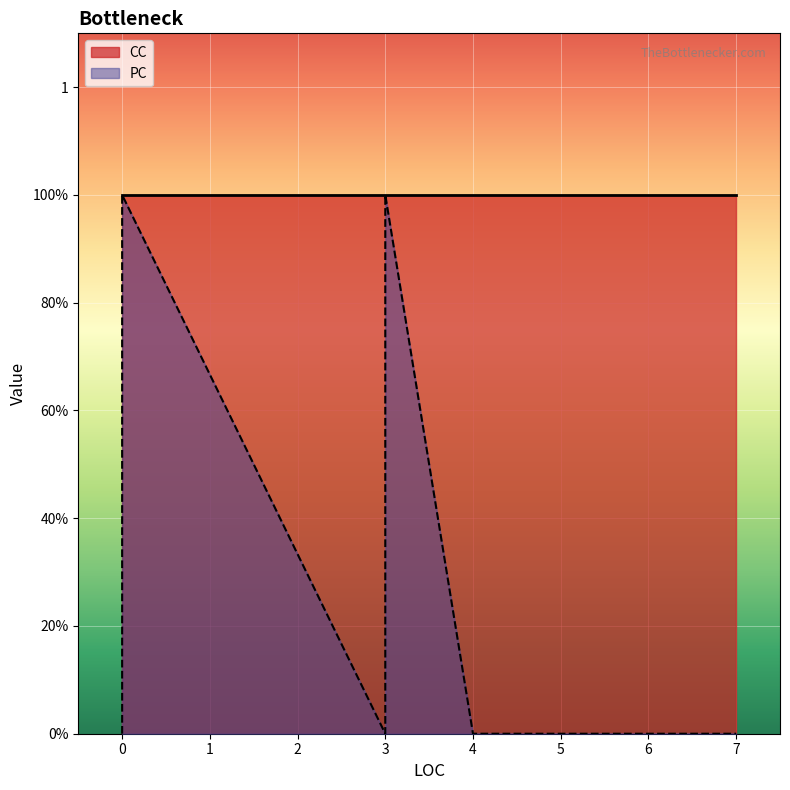

At how many categories does at least one series exceed 0?

10